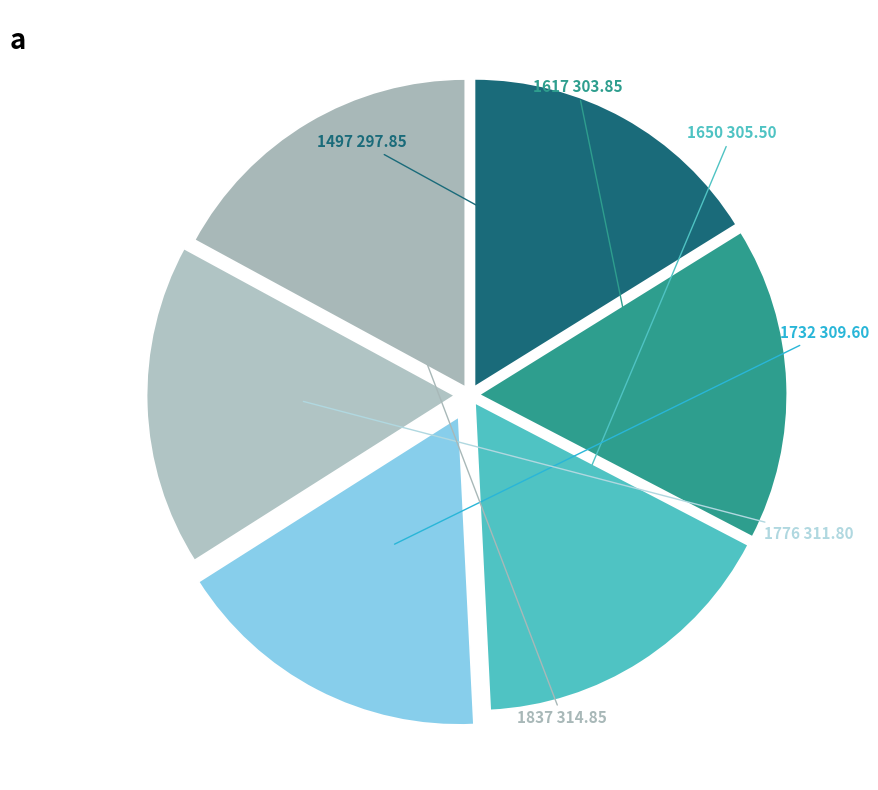

How many slices are in this pie chart?

6